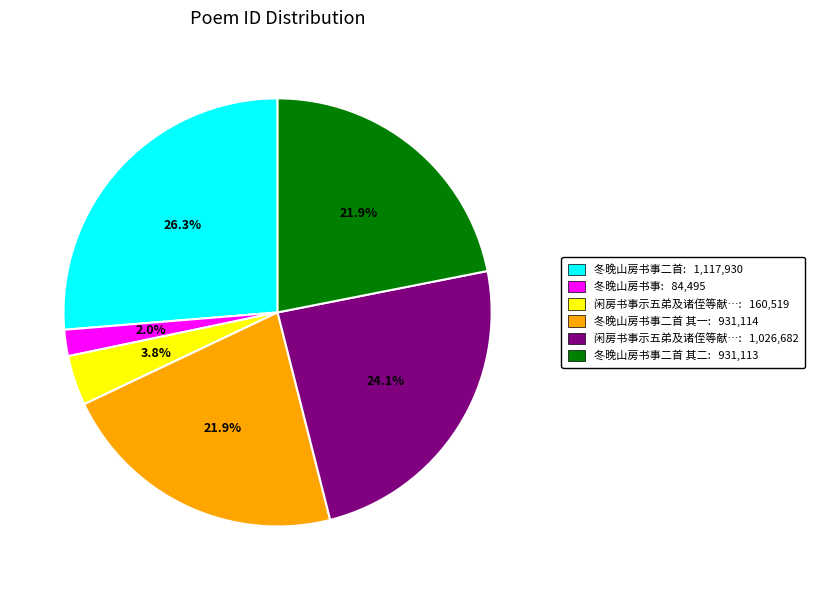

Does any single category account for the majority?

No